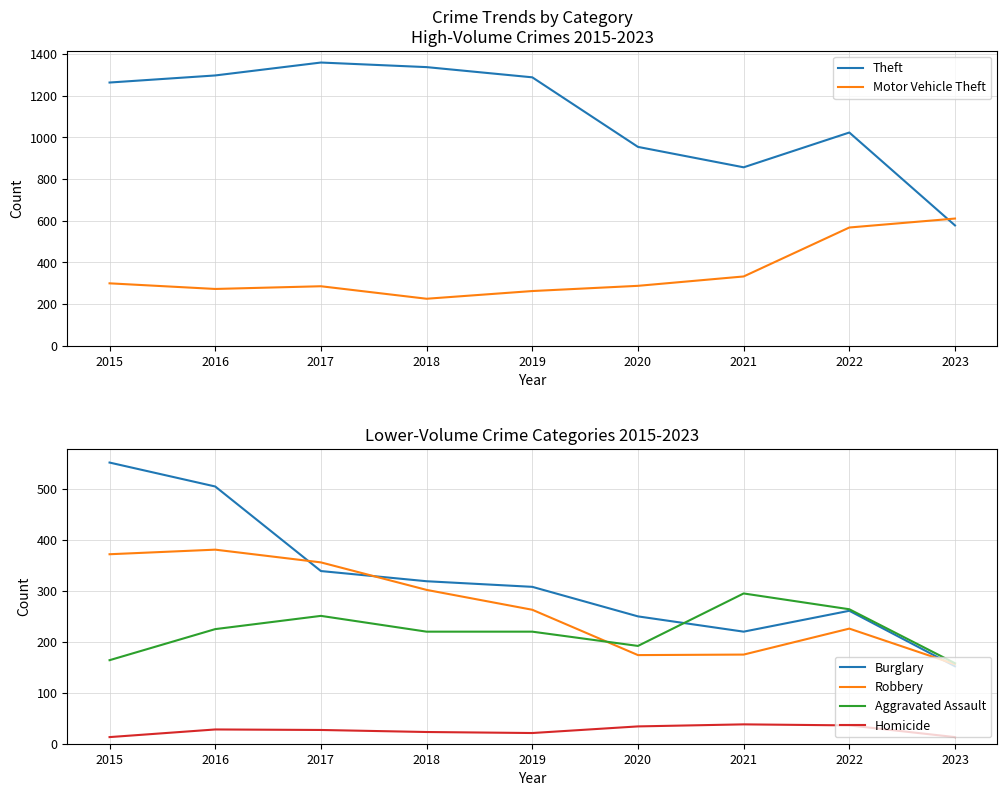

How many times do Motor Vehicle Theft and Theft cross each other?

1